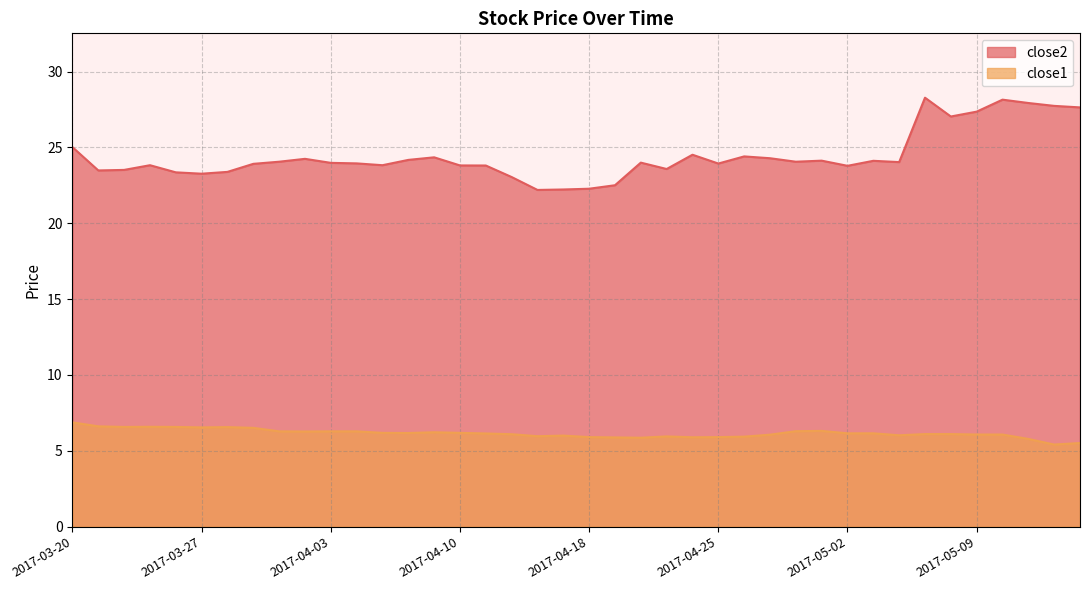

Does the chart have visible grid lines?

Yes